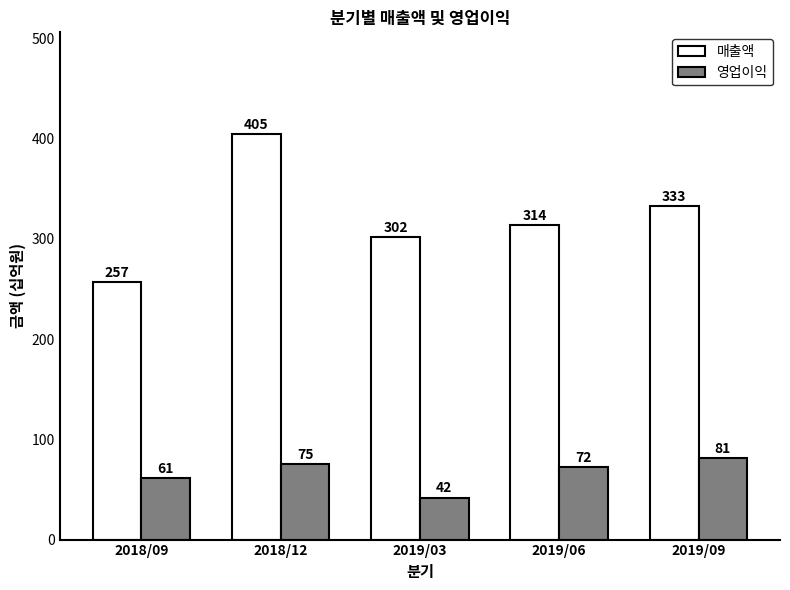

What are all the series names shown in the legend?

매출액, 영업이익